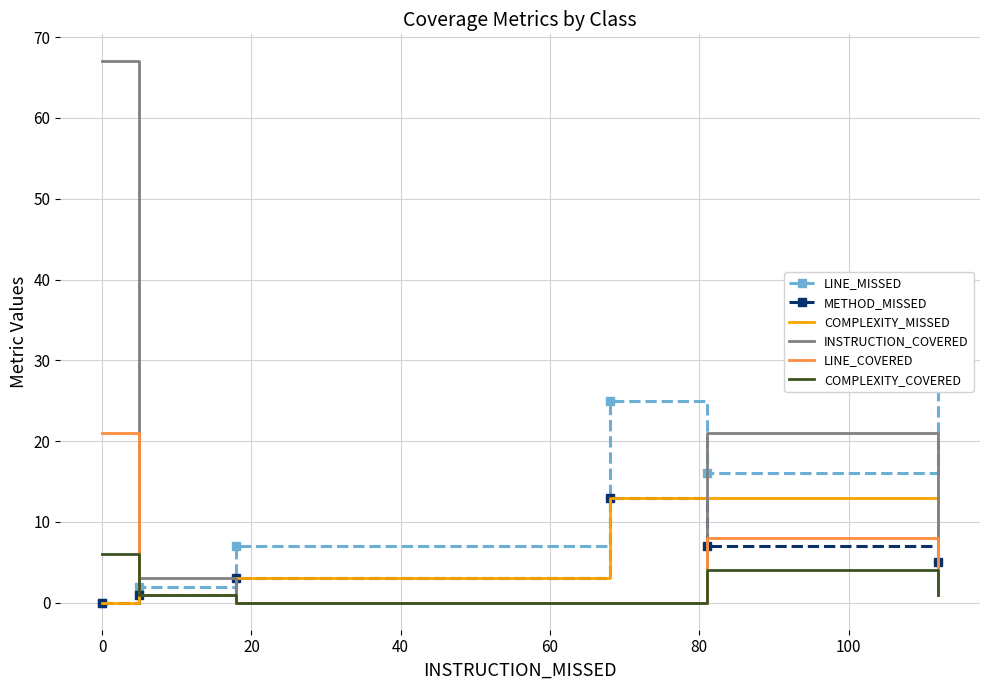

List the series in order of their peak value, highest first.

INSTRUCTION_COVERED, LINE_MISSED, LINE_COVERED, METHOD_MISSED, COMPLEXITY_MISSED, COMPLEXITY_COVERED